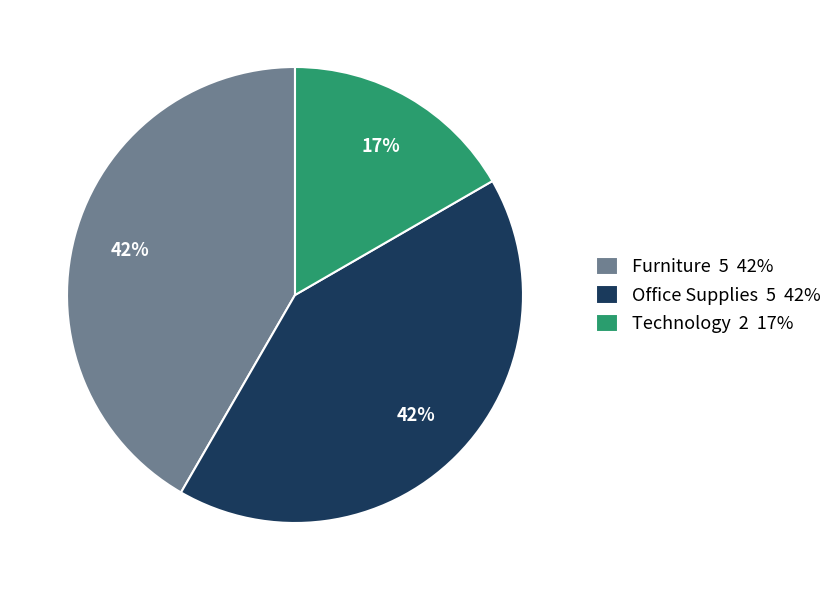

What is the ratio of the value at Technology 2 17% to the value at Furniture 5 42%?

0.4